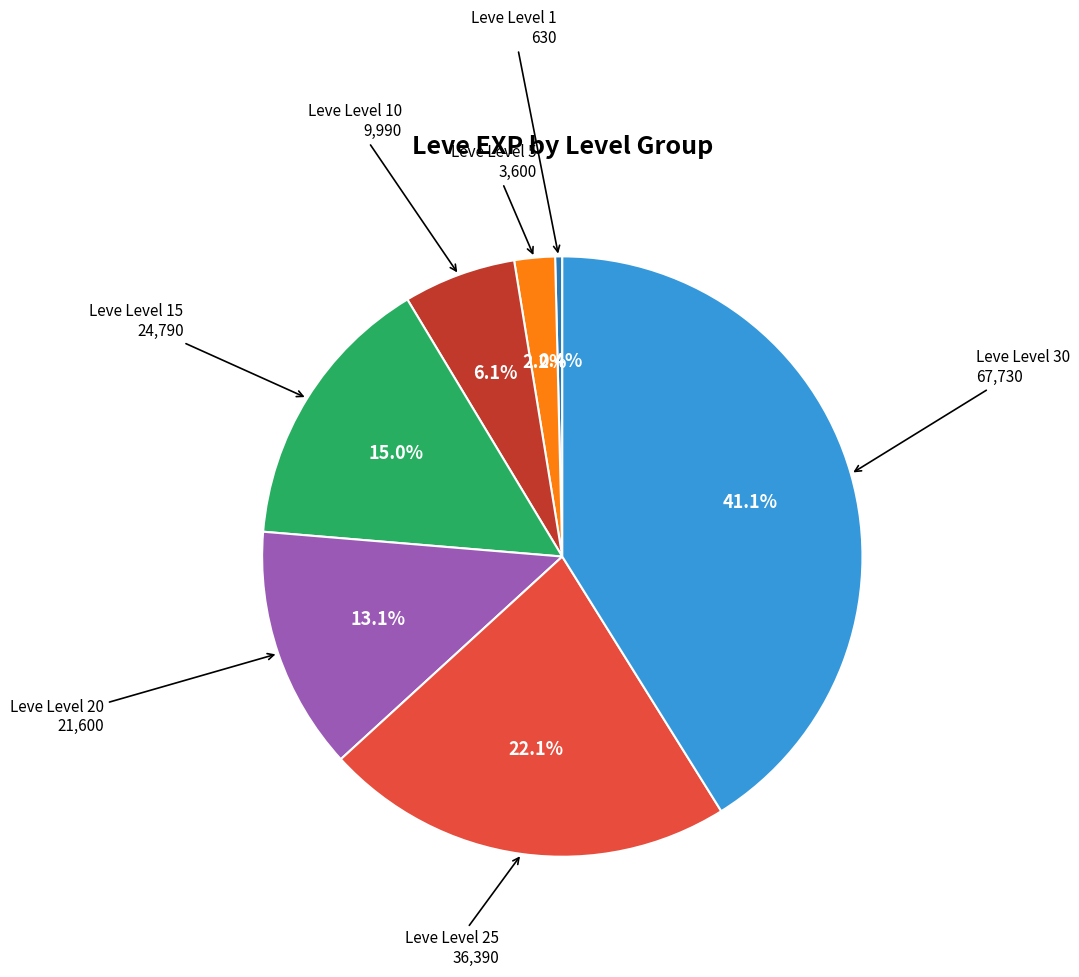

What percentage is NOT represented by Leve Level 5?

97.8%